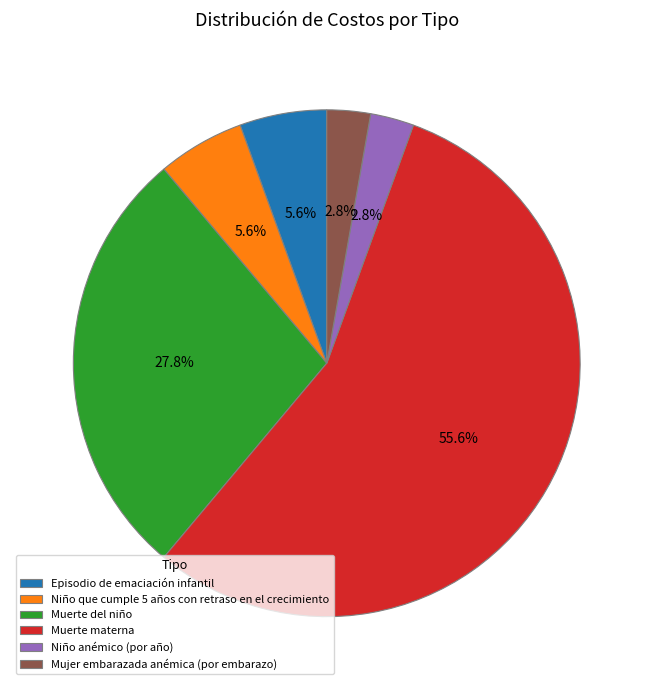

To the nearest percent, what is the difference between the Muerte del niño and Muerte materna slice percentages?

28%